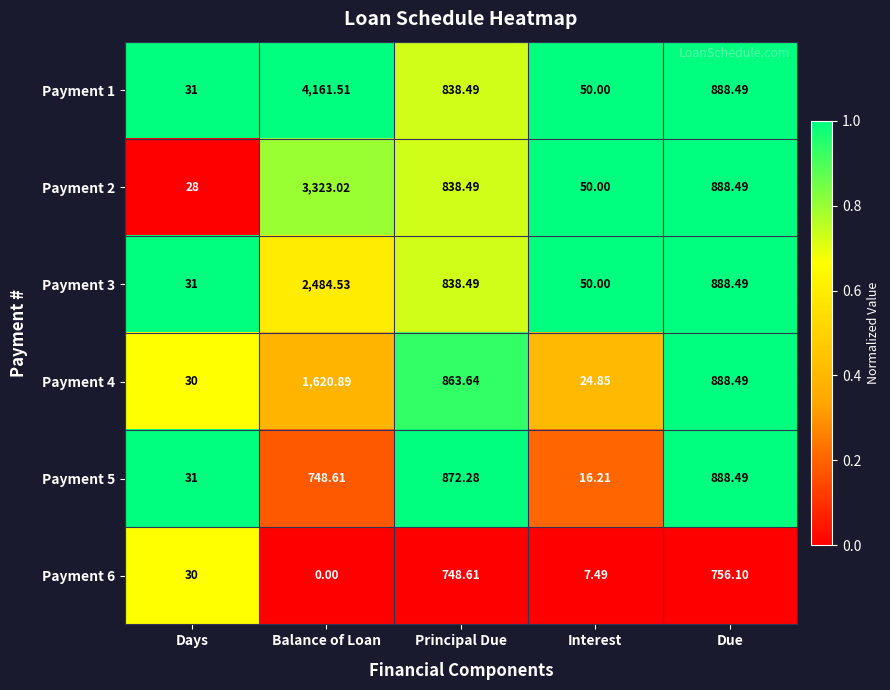

At which label is Payment 1 closest to 2096?

Due